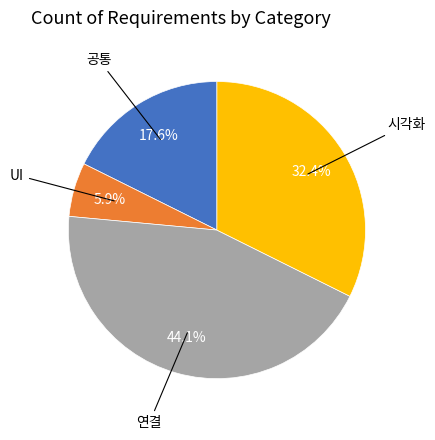

Is there any slice that represents more than half of the pie?

No